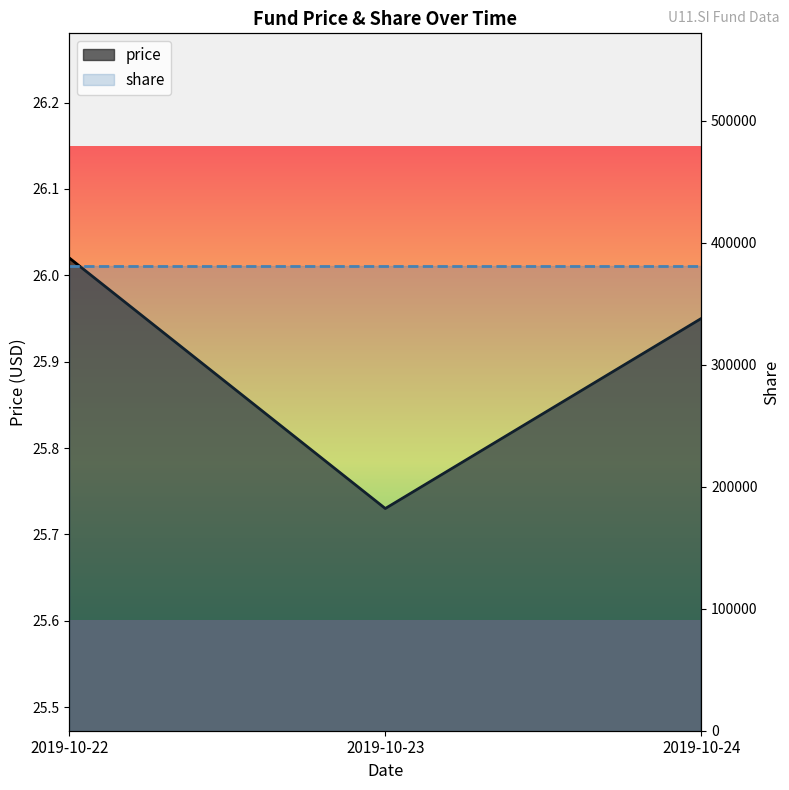

Reading left to right, what are all the values shown in this chart?

2019-10-22=26.0	2019-10-23=25.7	2019-10-24=25.9